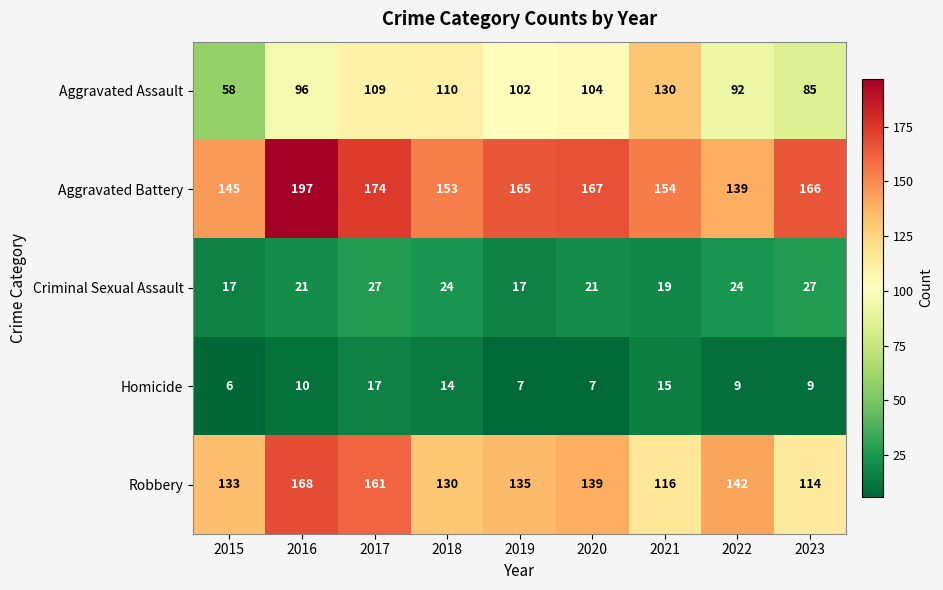

How many data points does each series have?

9